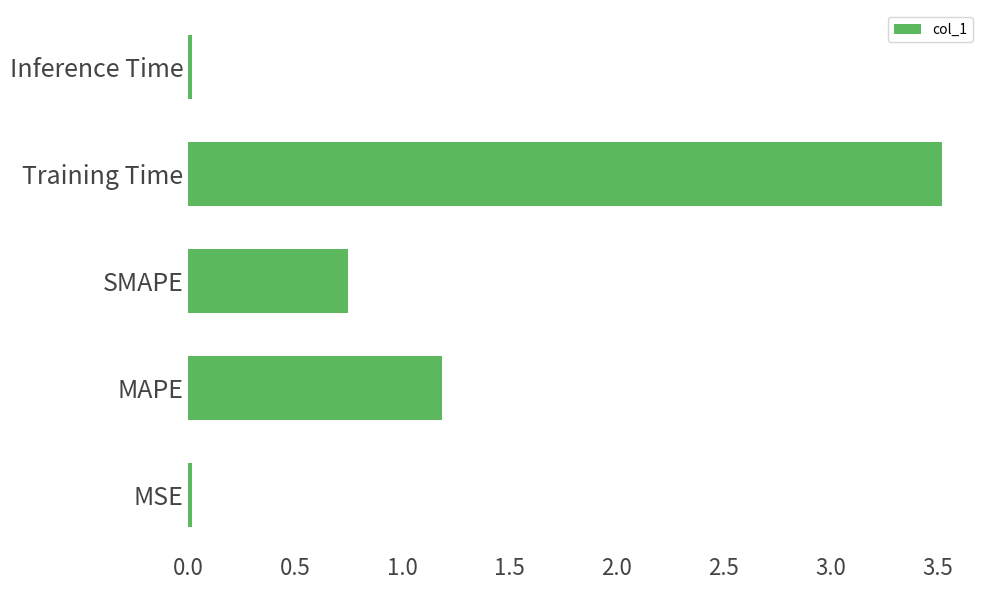

Between Training Time and MAPE, which is larger?

Training Time